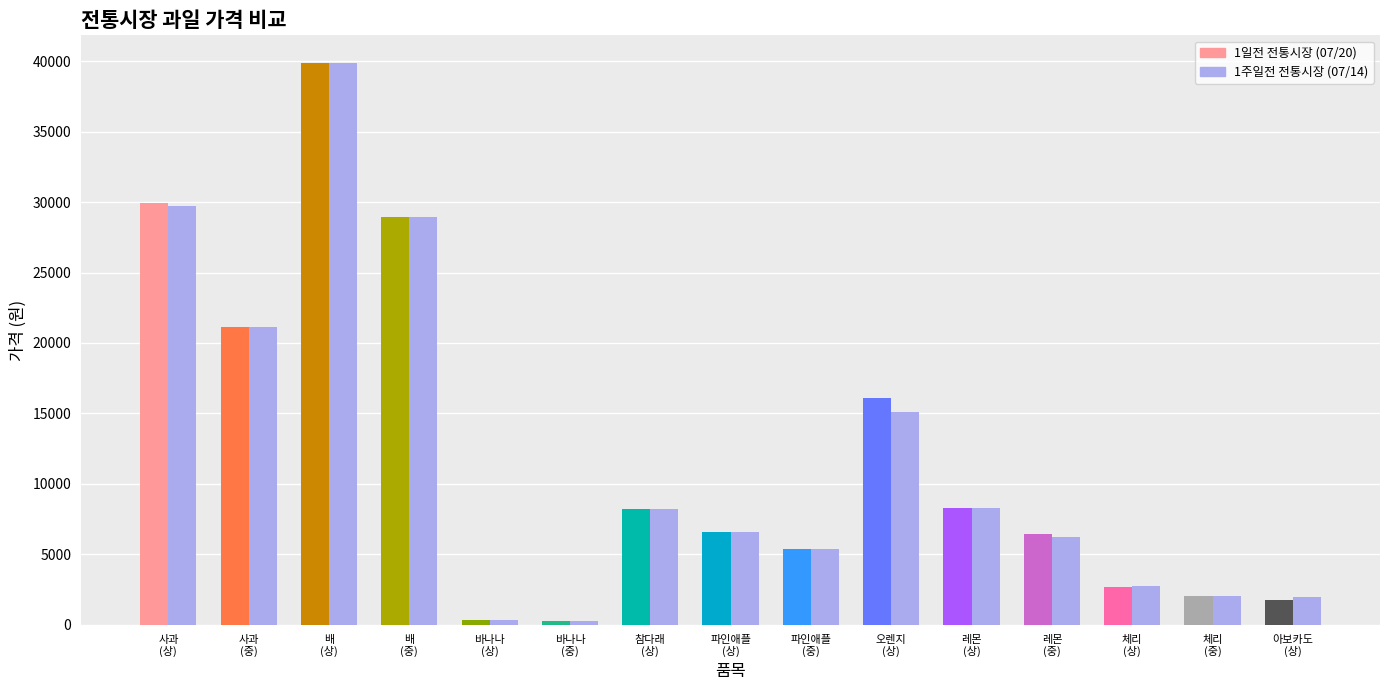

What is the total value across all series at 사과(중품)?

42308